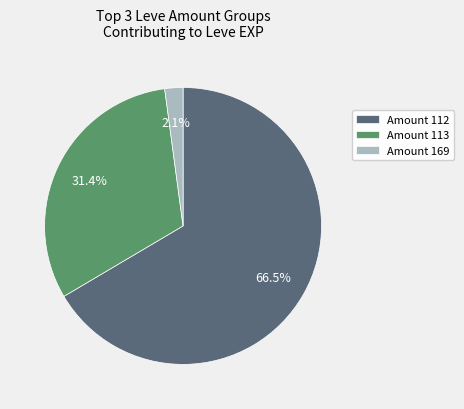

Approximately how many times larger is the value at Amount 113 compared to Amount 112?

0.5